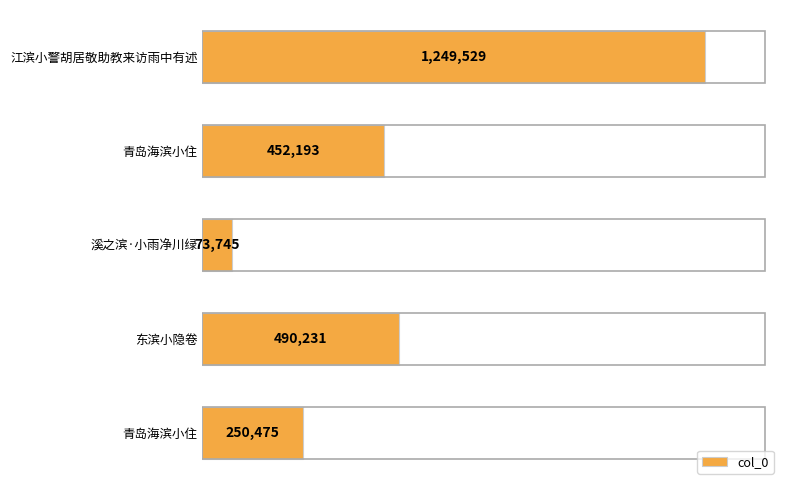

What is the sum of all values?

2516173